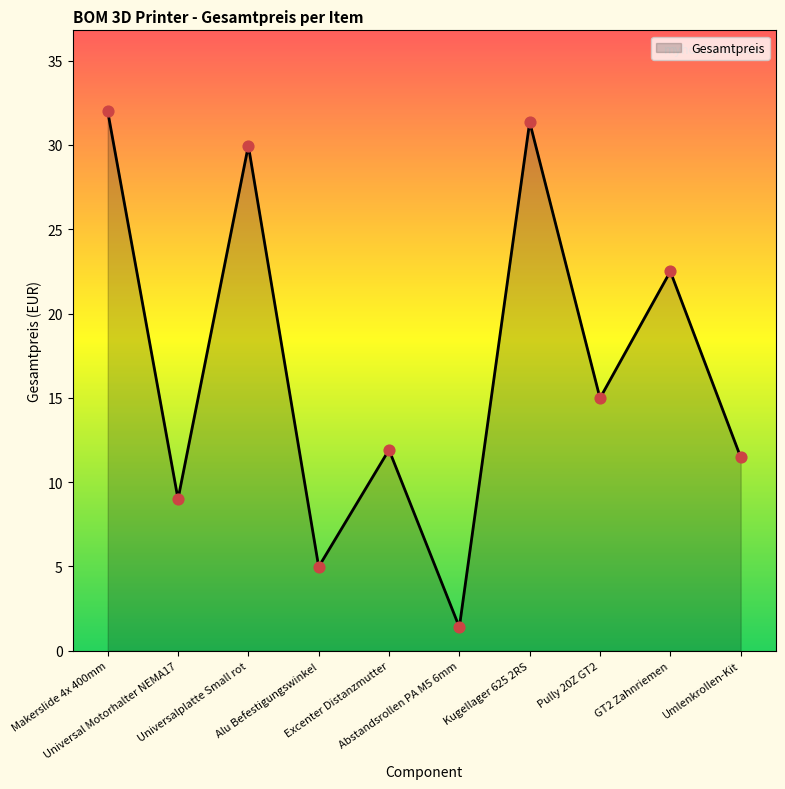

Which has a higher value, Makerslide 4x 400mm or Umlenkrollen-Kit?

Makerslide 4x 400mm